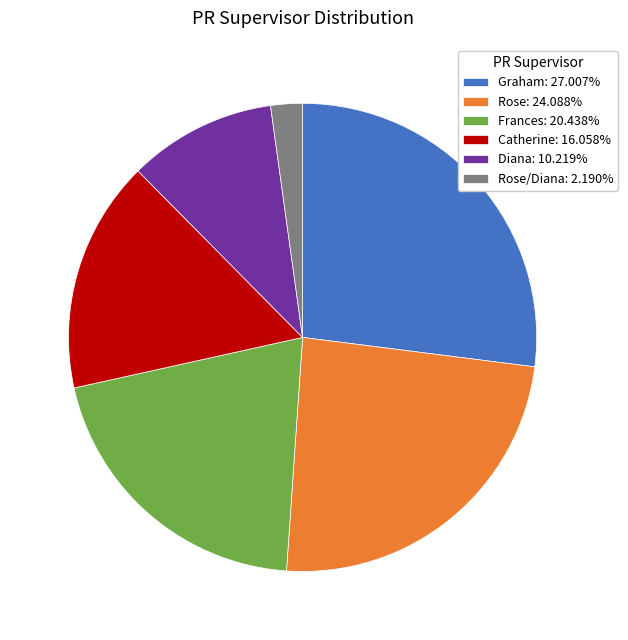

Combined, do Graham: 27.007% and Rose/Diana: 2.190% account for over 50%?

No